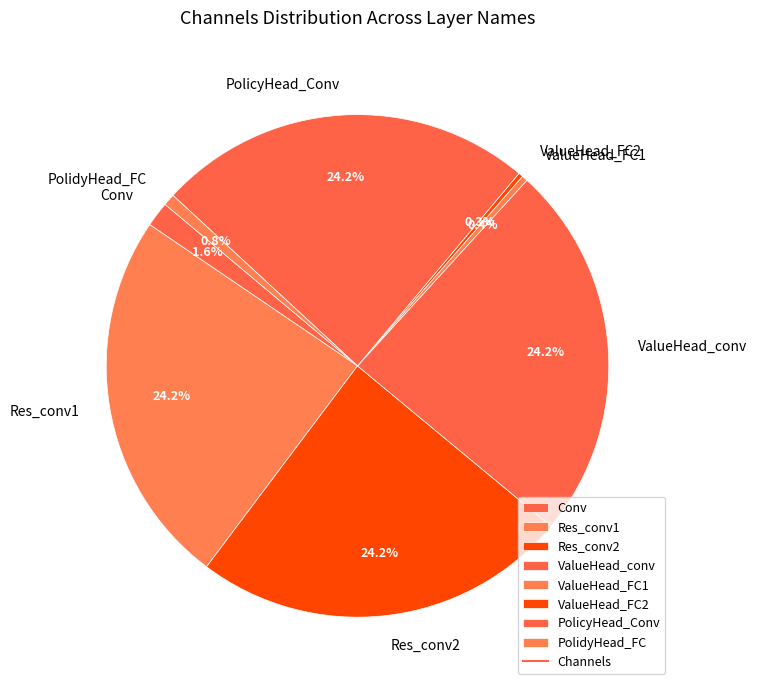

Approximately how many times larger is the value at Conv compared to ValueHead_FC2?

5.7